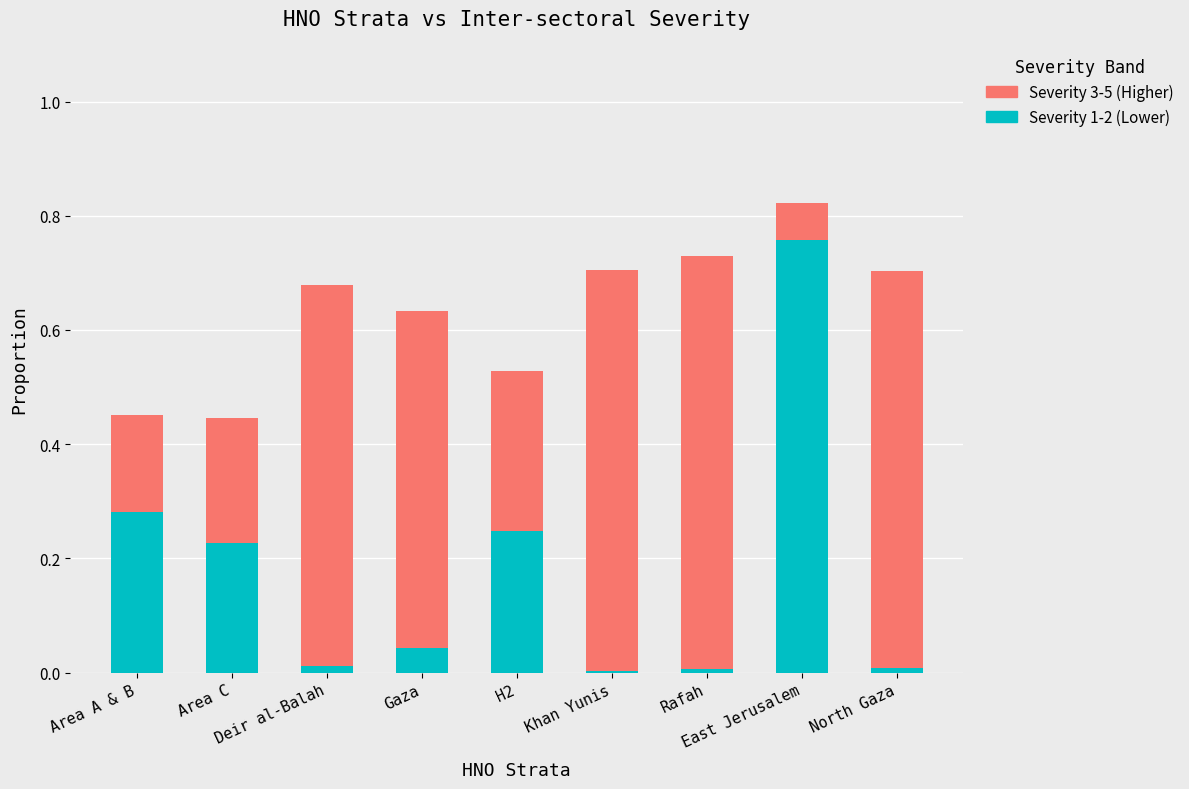

Which category has the highest value in the Severity 1-2 (Lower) series?

East Jerusalem